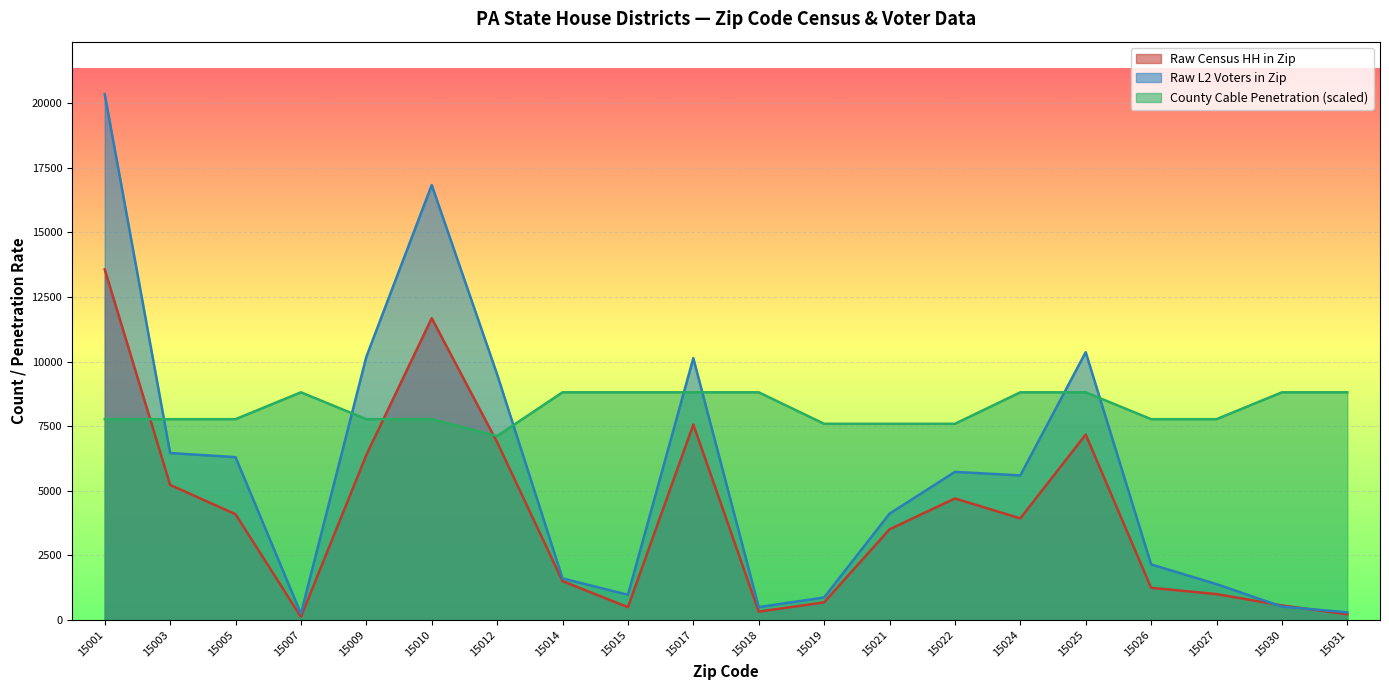

What is the sum of the Raw L2 Voters in Zip values at 15027 and 15026?

3528.0